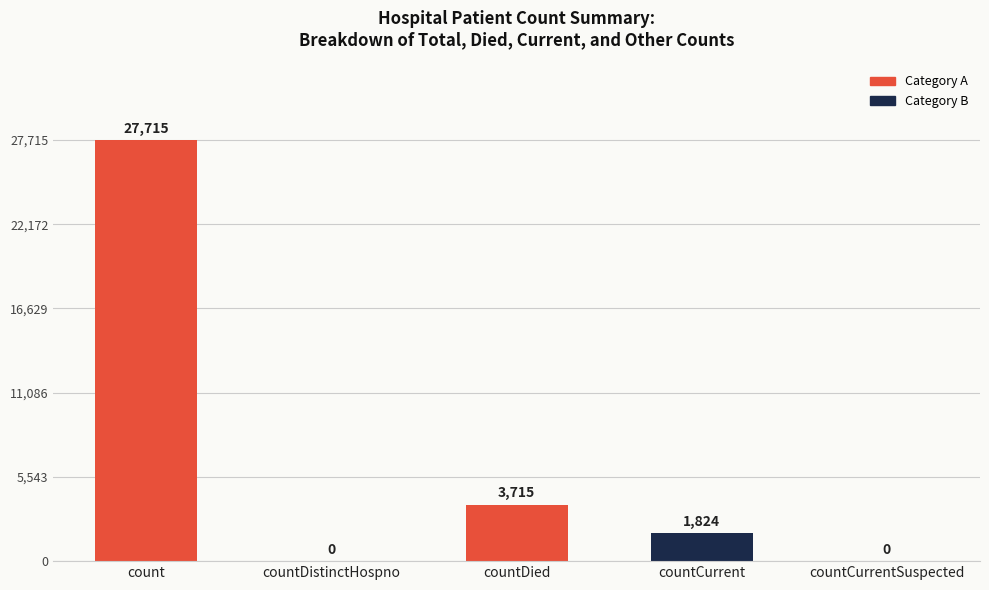

What is the change in value from countDistinctHospno to countDied?

+3715